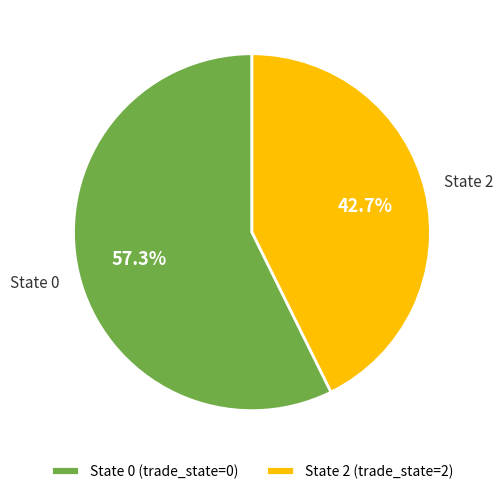

Does any single category account for the majority?

Yes